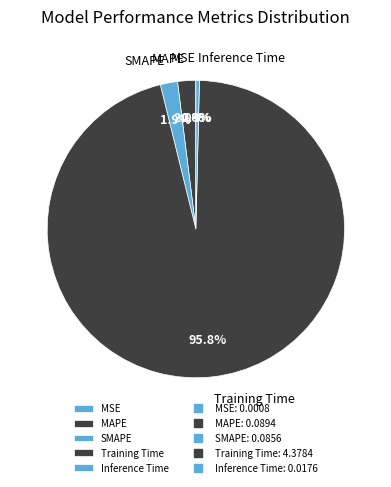

To the nearest percent, what is the average slice percentage?

20%